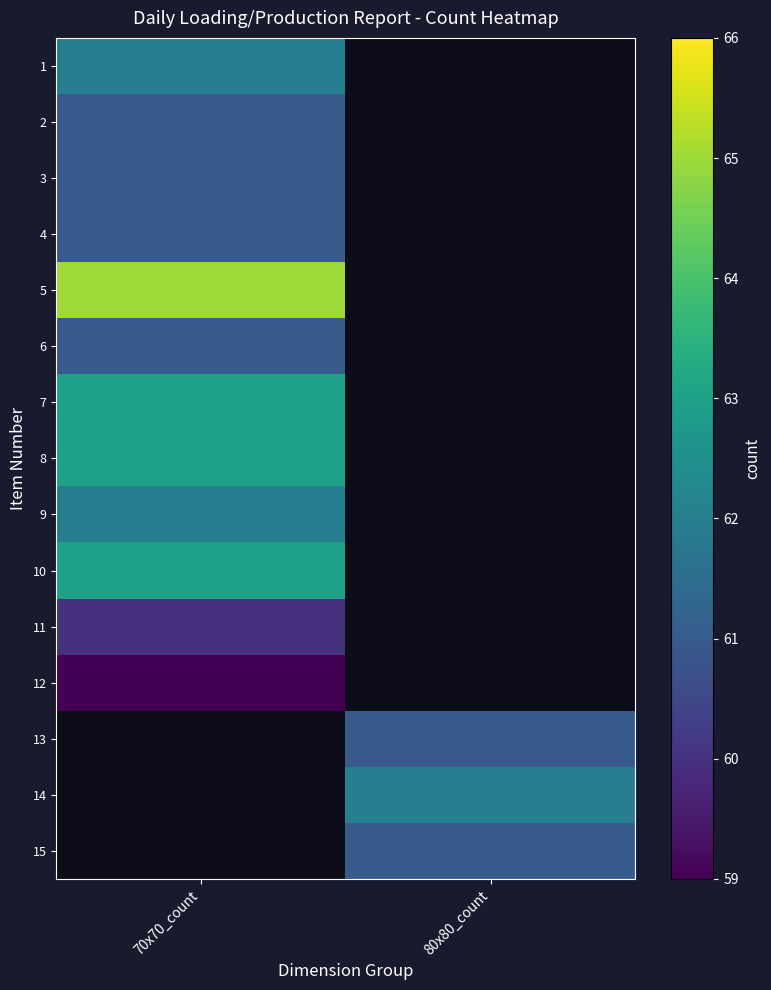

How many series are shown in this chart?

15